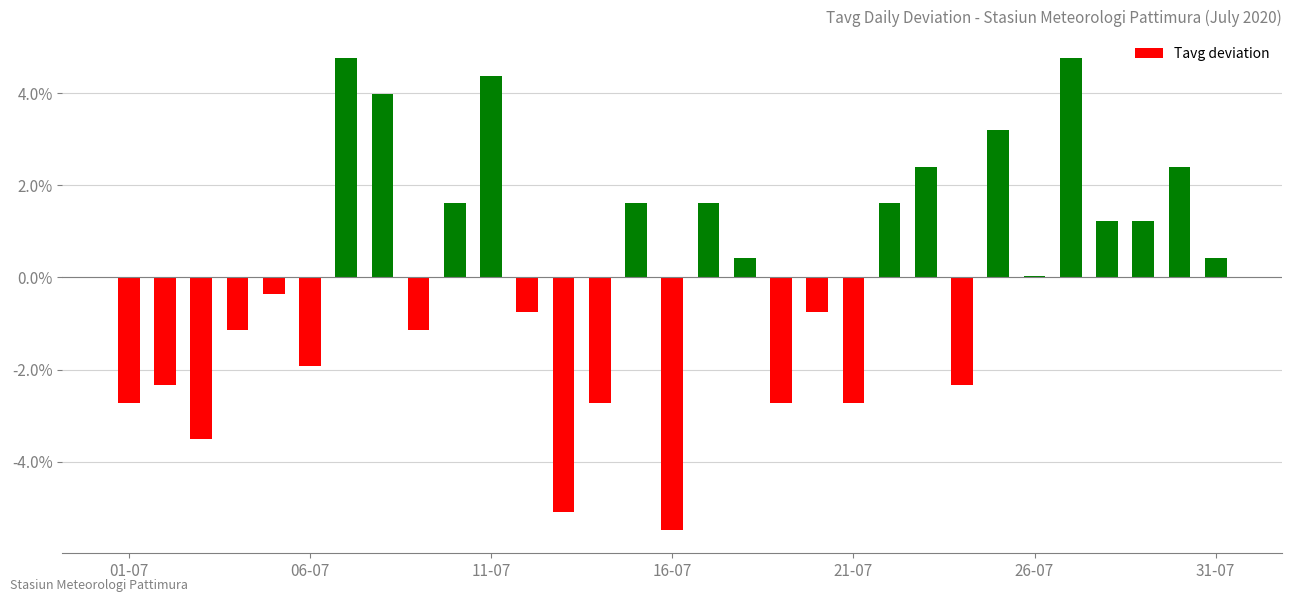

What is the difference between the maximum and second lowest values?

9.8